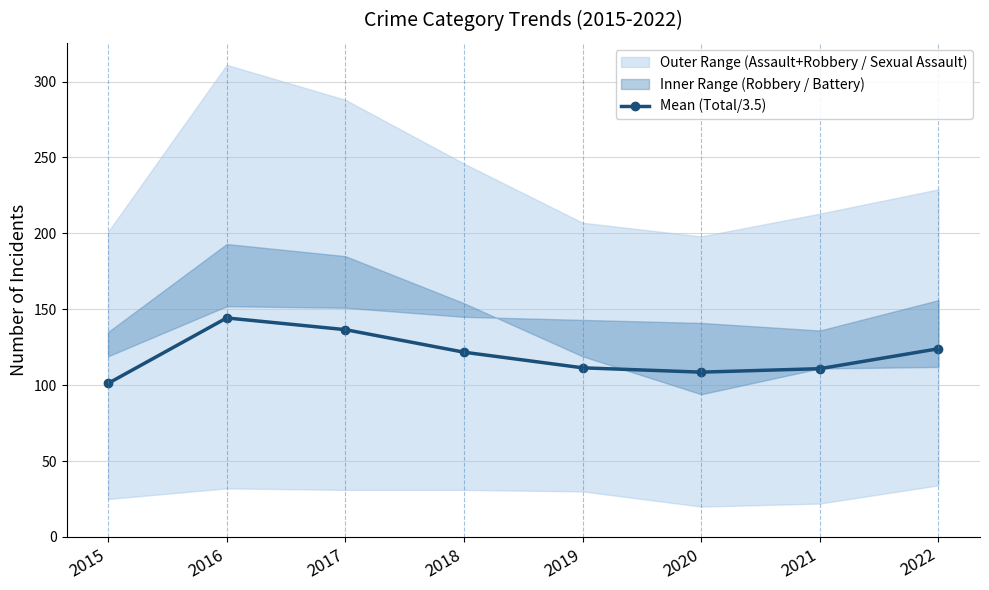

Does the chart have visible grid lines?

Yes